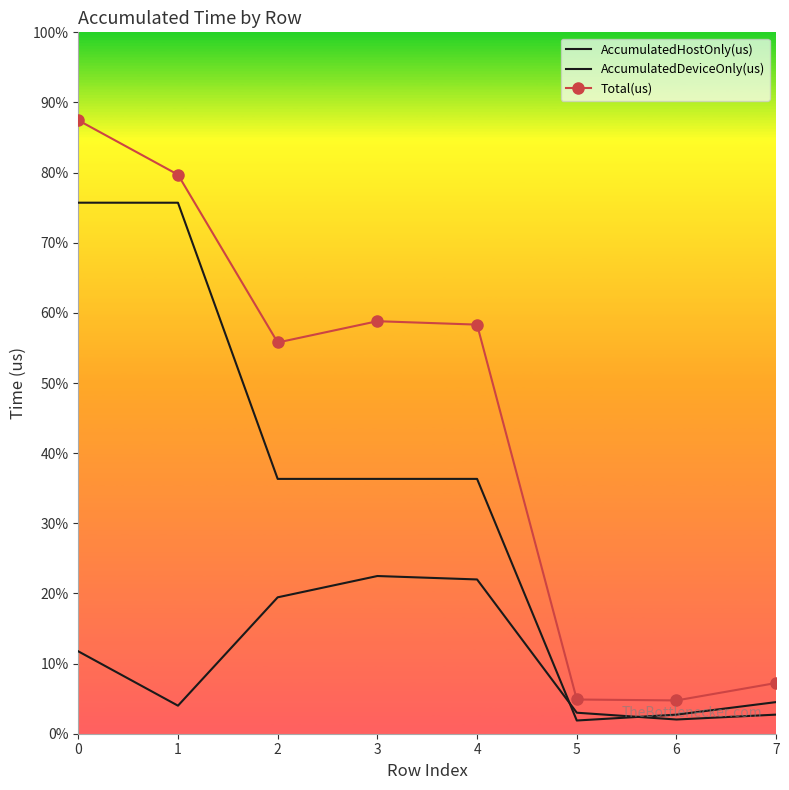

Which category has the lowest value in the AccumulatedDeviceOnly(us) series?

5